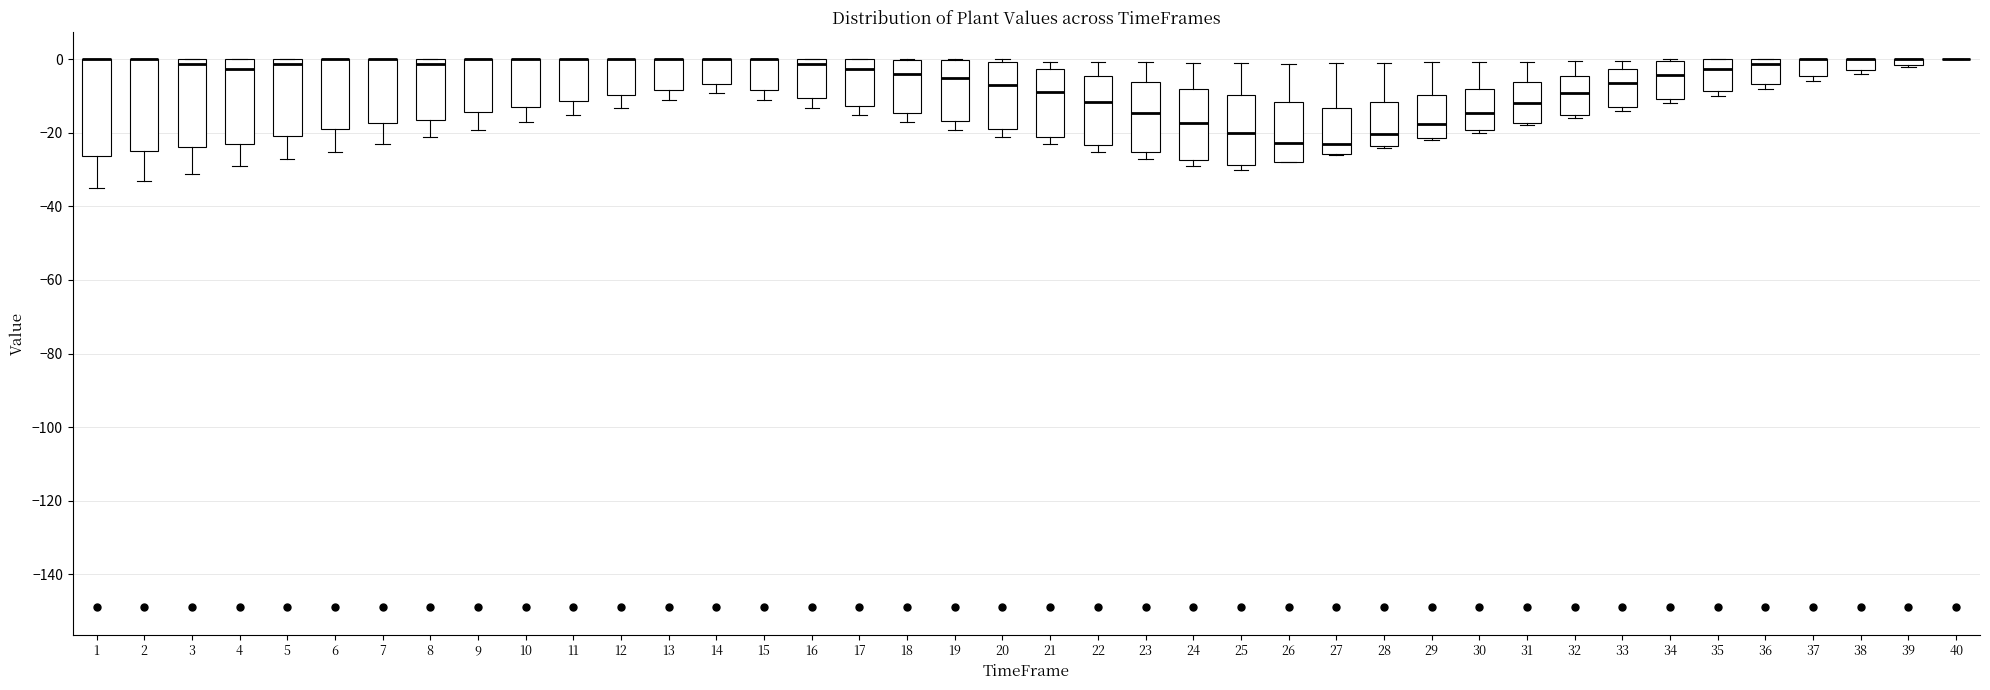

Where is the lower edge of the box at x = 14 on the y-axis? The values are not printed on the chart, so give them approximately, as read against the axis.

-6